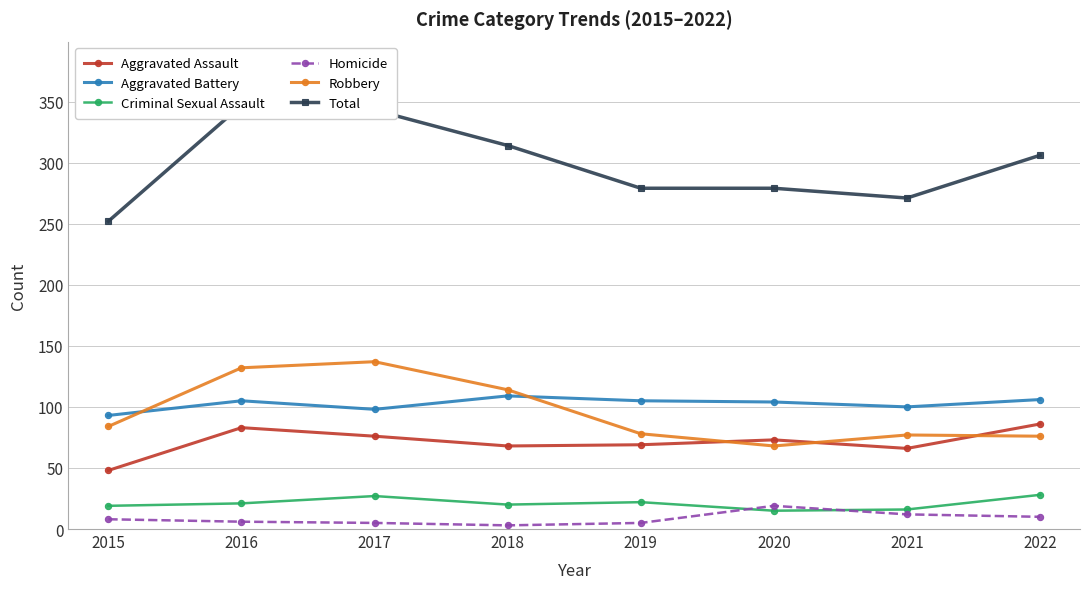

Reading left to right, transcribe all the data shown in this chart.

Aggravated Assault: 2015=48	2016=83	2017=76	2018=68	2019=69	2020=73	2021=66	2022=86
Aggravated Battery: 2015=93	2016=105	2017=98	2018=109	2019=105	2020=104	2021=100	2022=106
Criminal Sexual Assault: 2015=19	2016=21	2017=27	2018=20	2019=22	2020=15	2021=16	2022=28
Homicide: 2015=8	2016=6	2017=5	2018=3	2019=5	2020=19	2021=12	2022=10
Robbery: 2015=84	2016=132	2017=137	2018=114	2019=78	2020=68	2021=77	2022=76
Total: 2015=252	2016=347	2017=343	2018=314	2019=279	2020=279	2021=271	2022=306